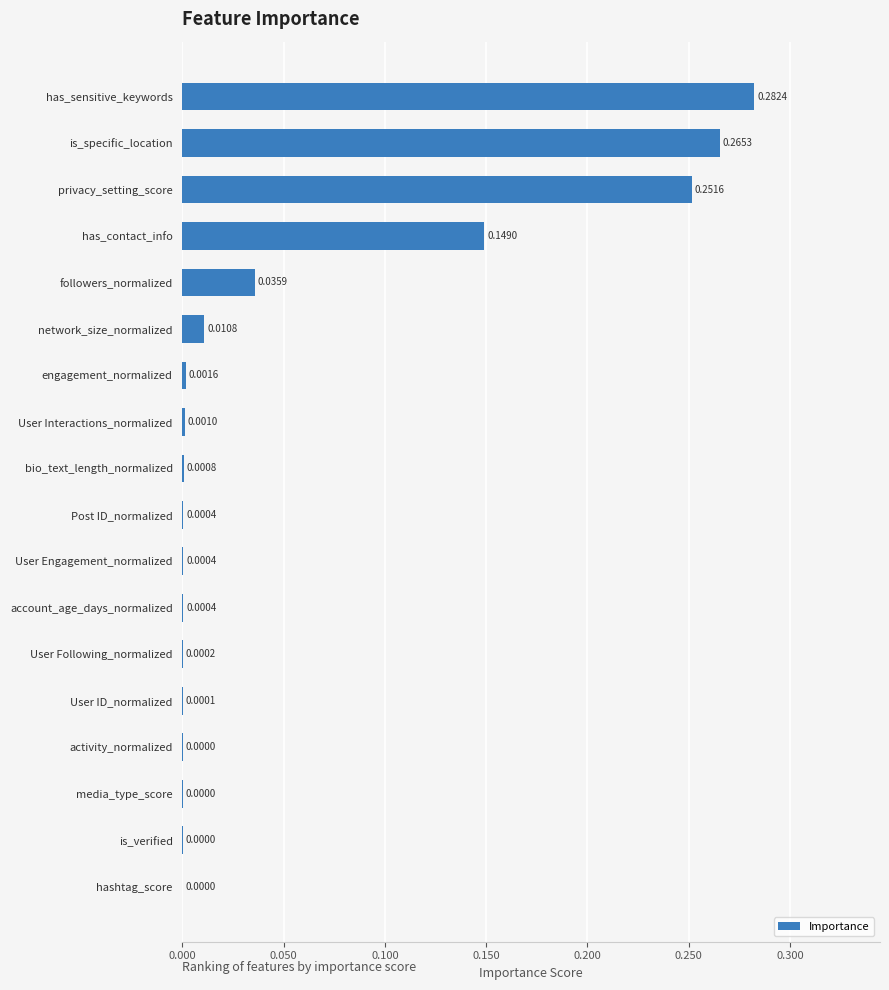

Between User Interactions_normalized and hashtag_score, which is larger?

User Interactions_normalized